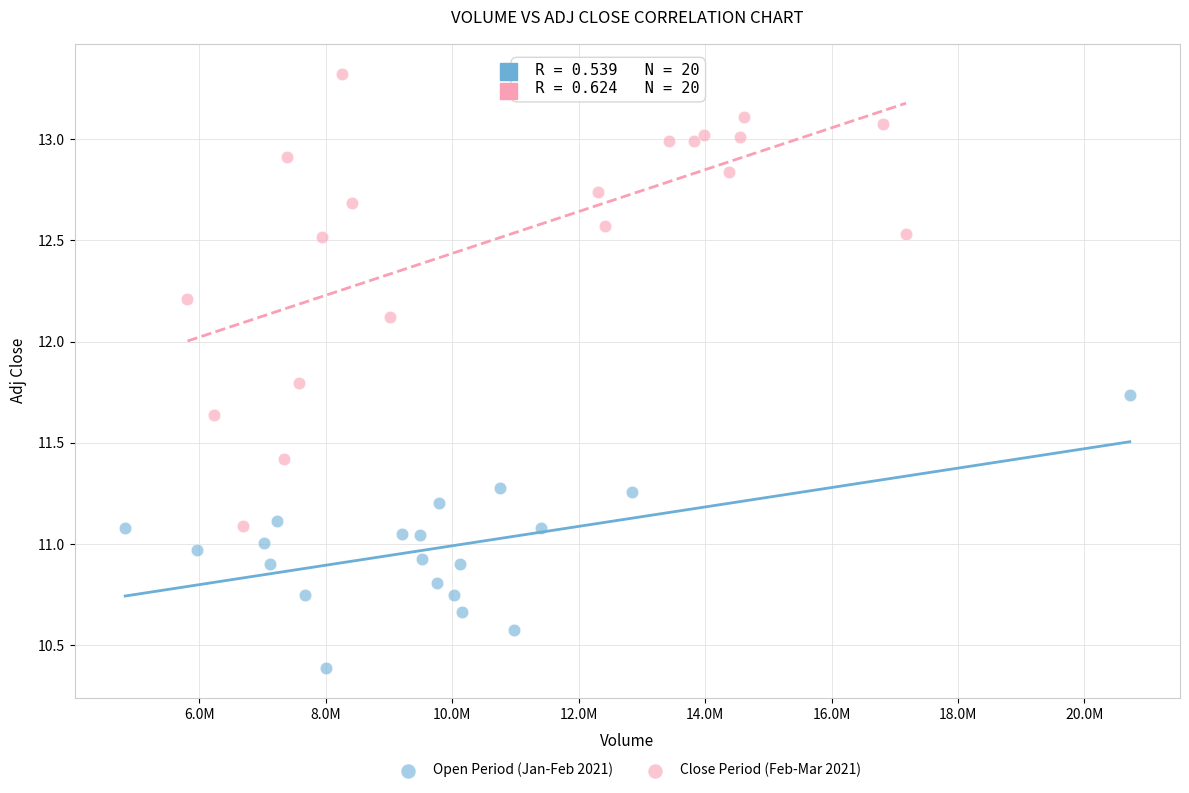

What are all the series names shown in the legend?

Open Period (Jan-Feb 2021), Close Period (Feb-Mar 2021)